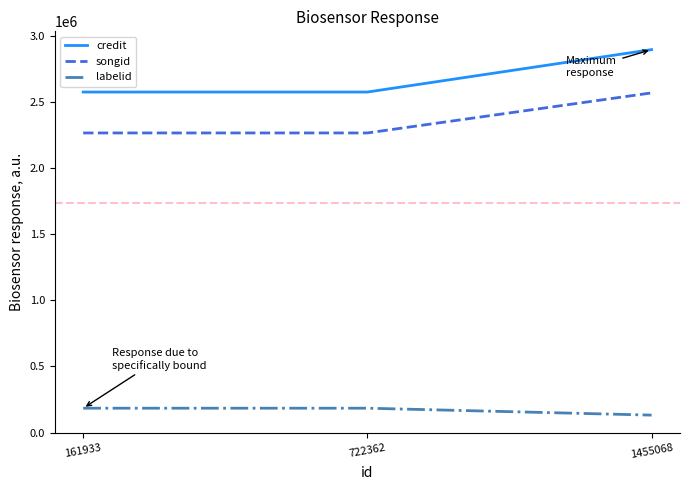

What is the maximum value for songid?

2568626